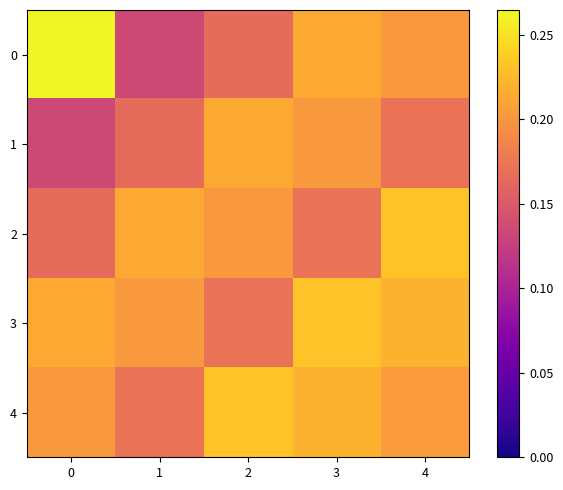

Count the number of data series in this chart.

5